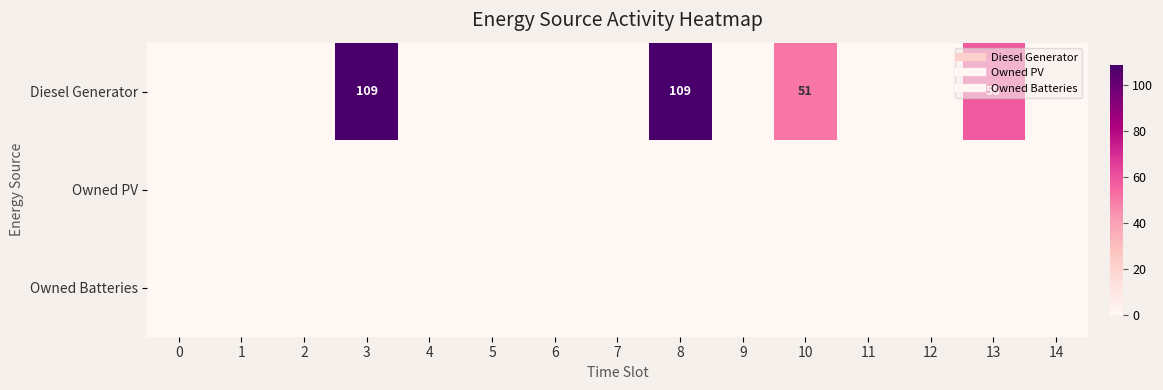

At how many categories does at least one series exceed 2?

4